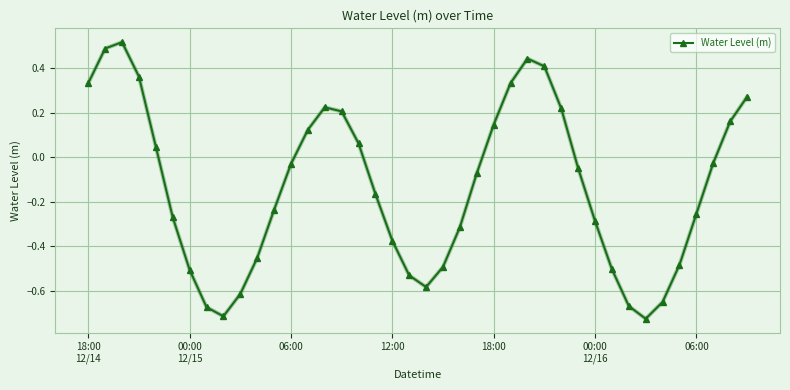

True or false: there are more than 1 points higher than both neighbors.

True